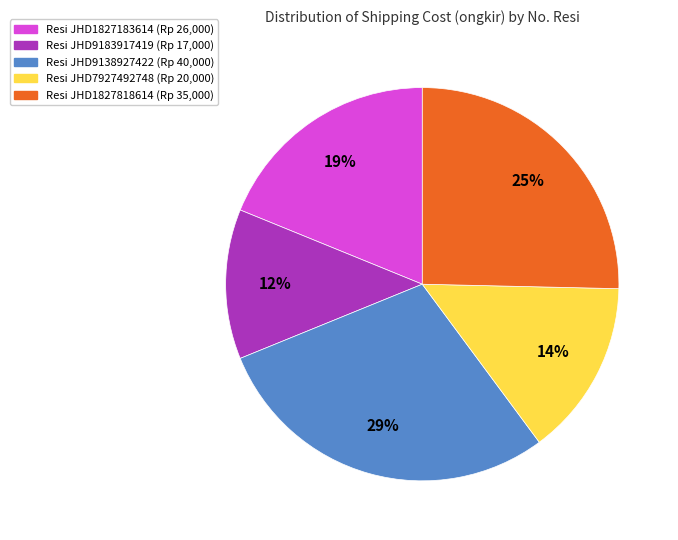

To the nearest percent, what is the average slice percentage?

20%